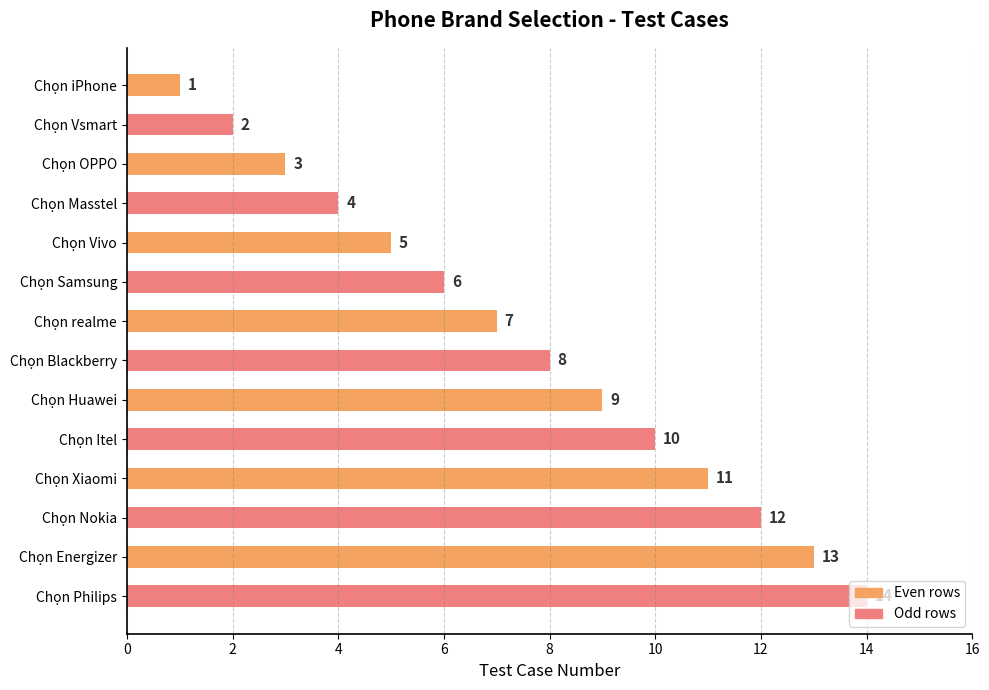

Rank the categories by value from highest to lowest.

Chọn Philips, Chọn Energizer, Chọn Nokia, Chọn Xiaomi, Chọn Itel, Chọn Huawei, Chọn Blackberry, Chọn realme, Chọn Samsung, Chọn Vivo, Chọn Masstel, Chọn OPPO, Chọn Vsmart, Chọn iPhone